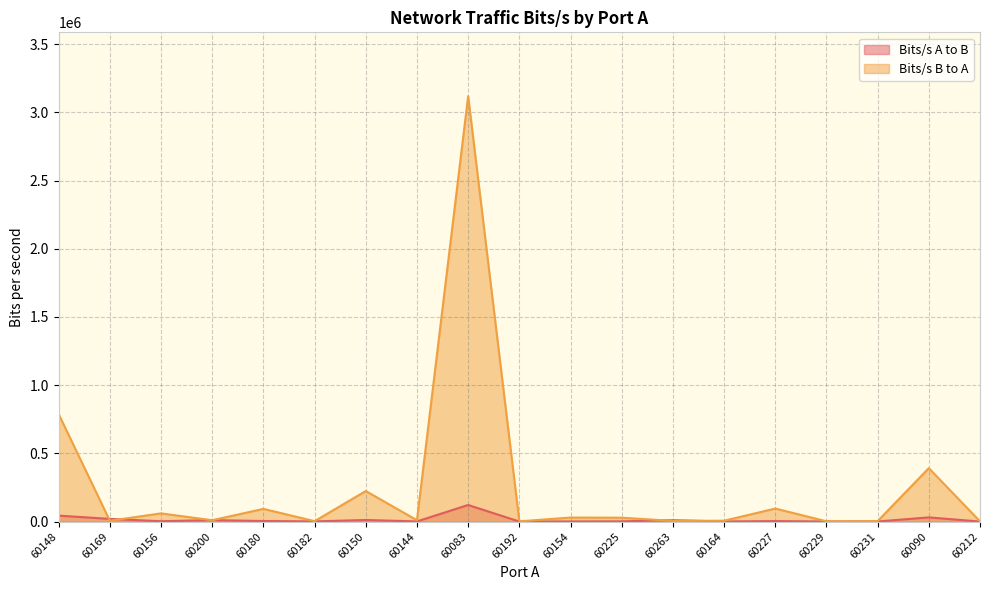

What is the difference between the Bits/s A to B values at 60200 and 60229?

10538